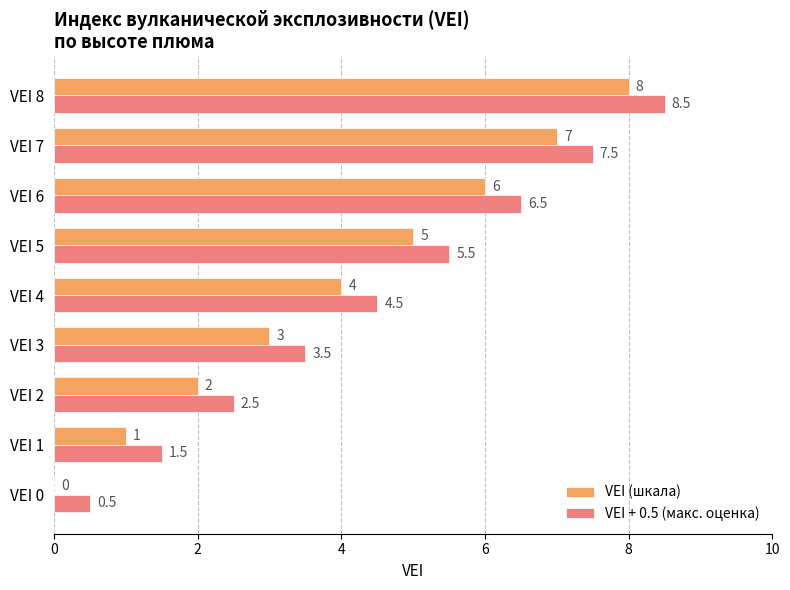

What is the maximum value for VEI + 0.5 (макс. оценка)?

8.5